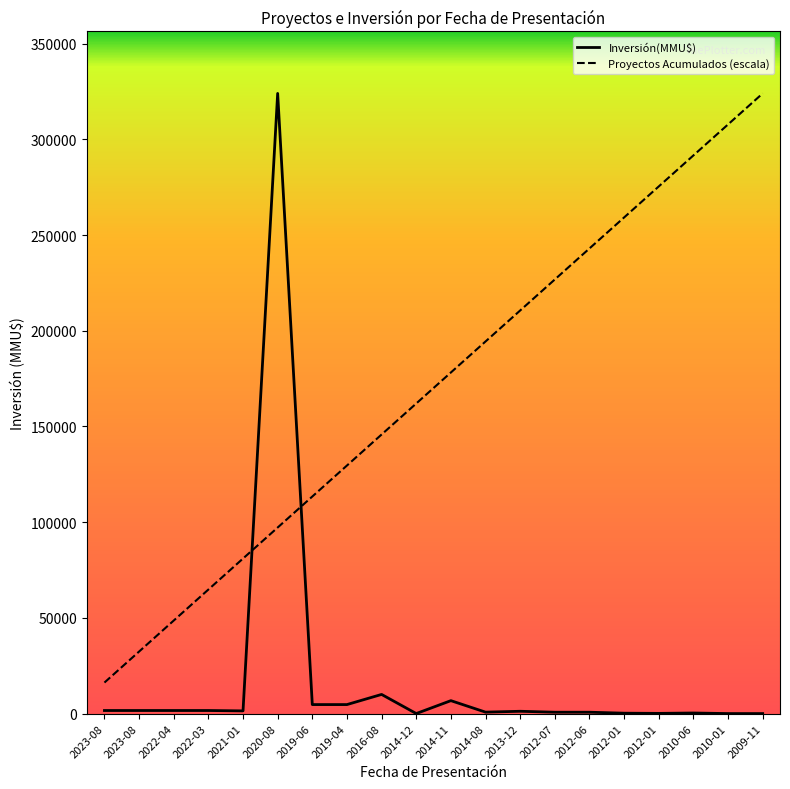

Does the chart have visible grid lines?

No